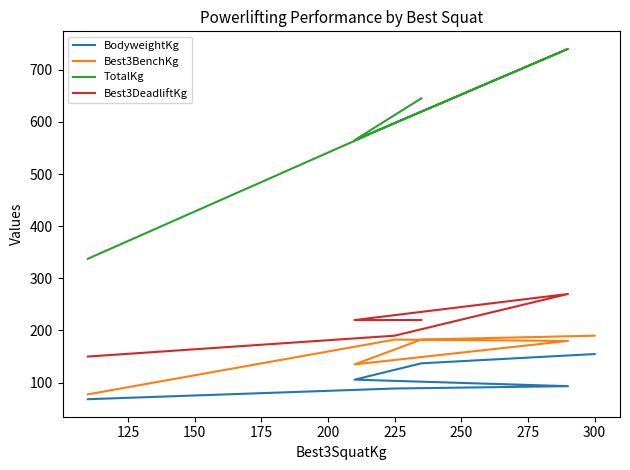

Where is Best3BenchKg nearest to the value 133?

210.0